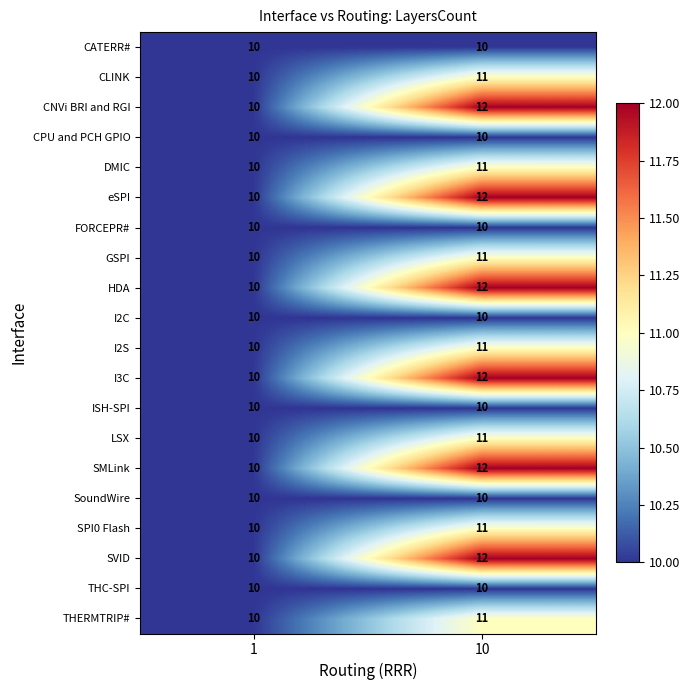

How many categories are shown in the chart?

2